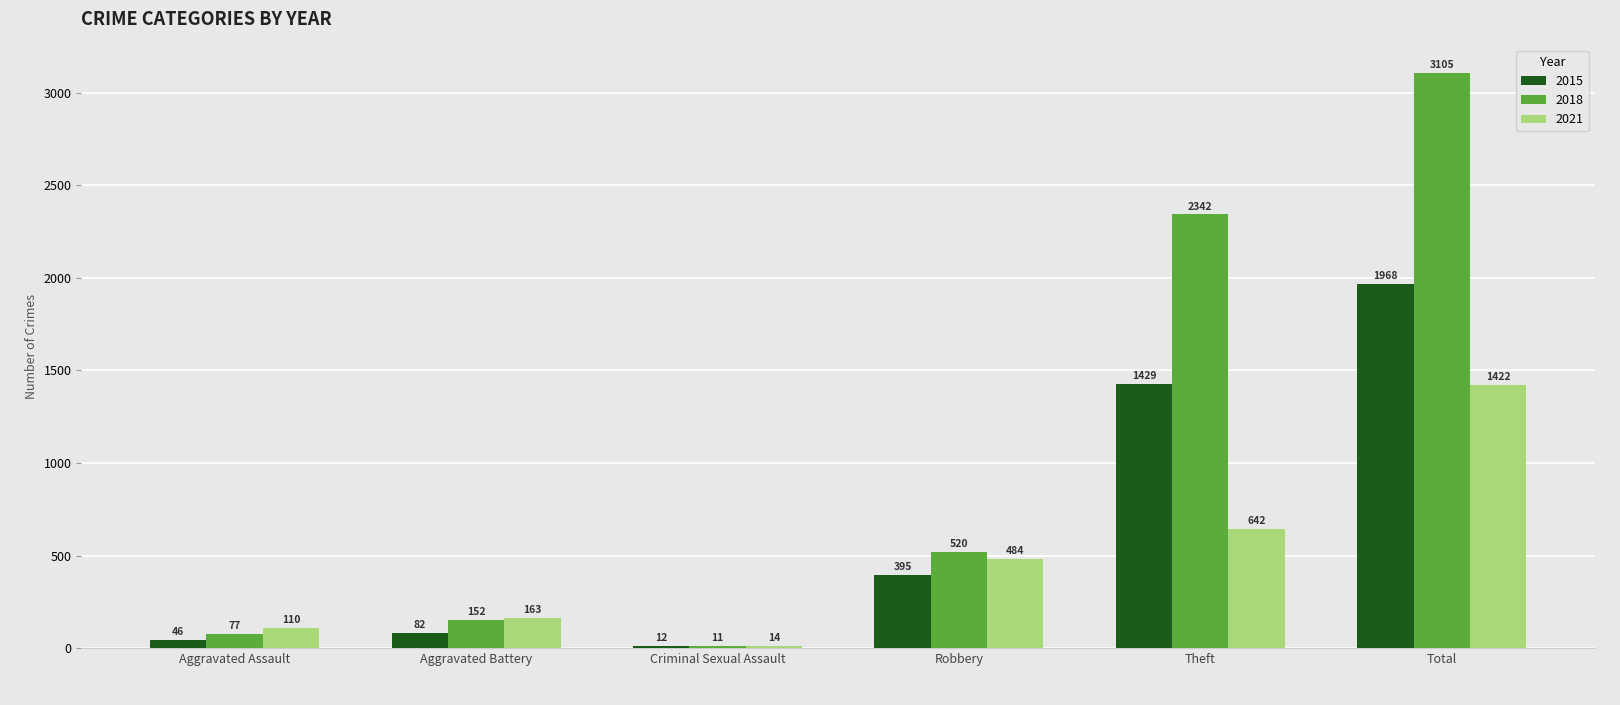

What is the label of the 3rd bar from the left?

Criminal Sexual Assault